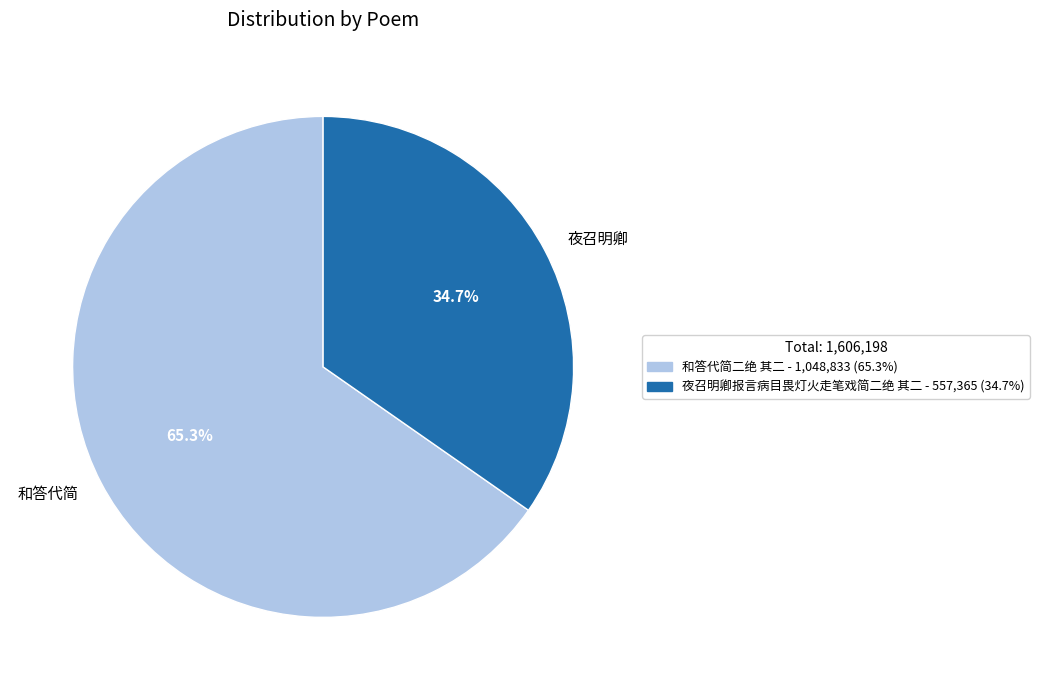

Which slice is the smallest?

夜召明卿